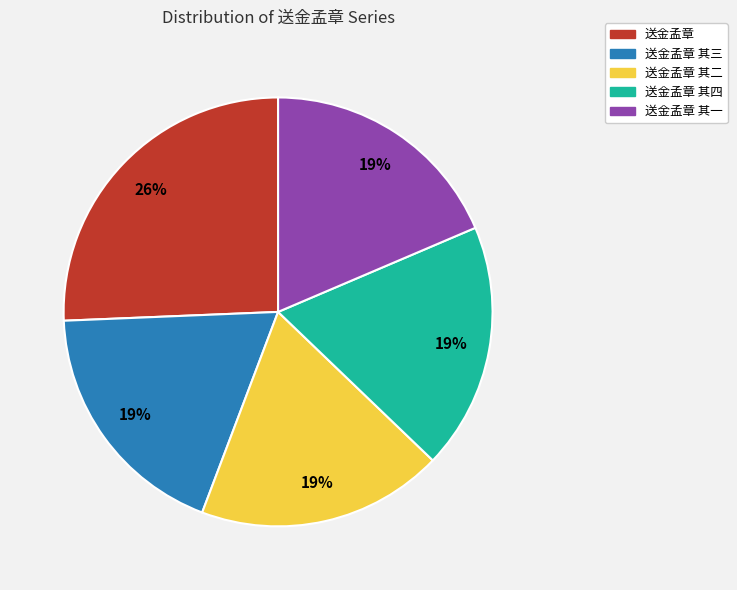

What is the largest slice in the pie chart?

送金孟章